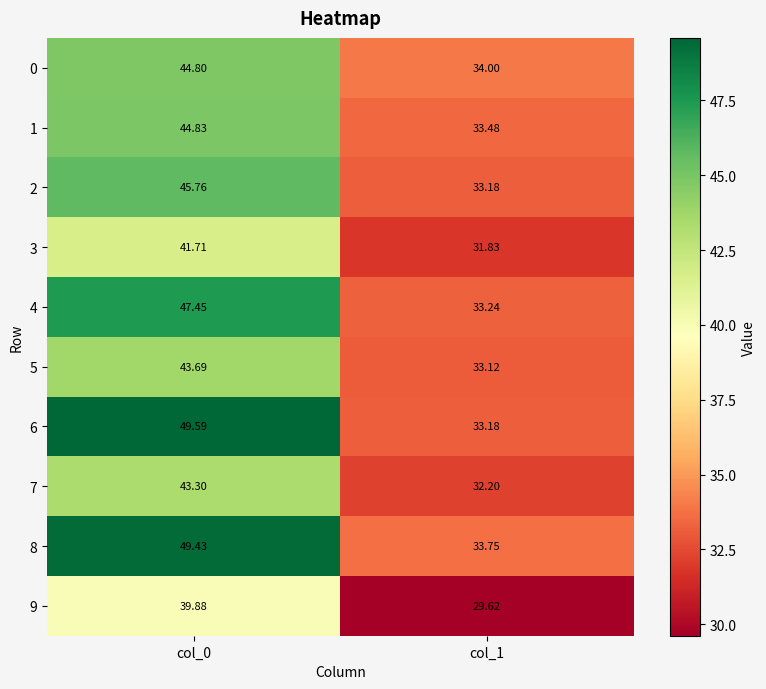

Which series has the largest total across all categories?

8